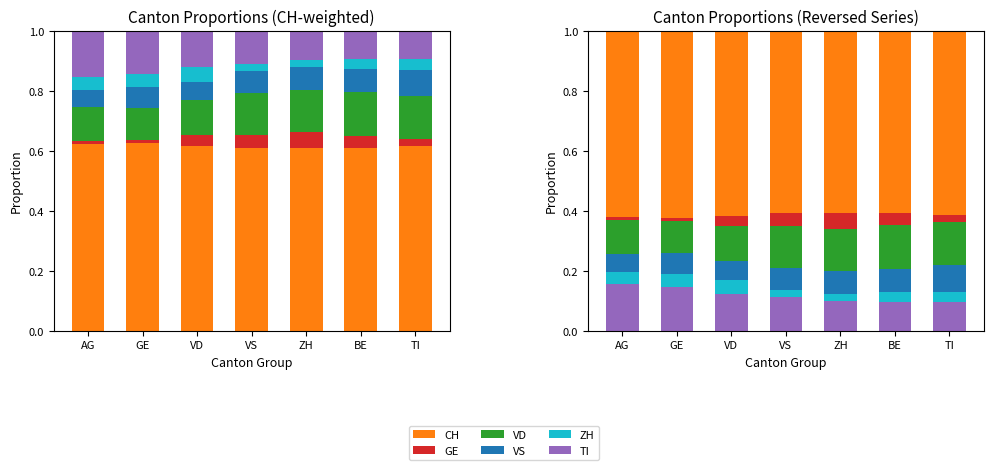

What is the label of the 5th bar from the right?

VD